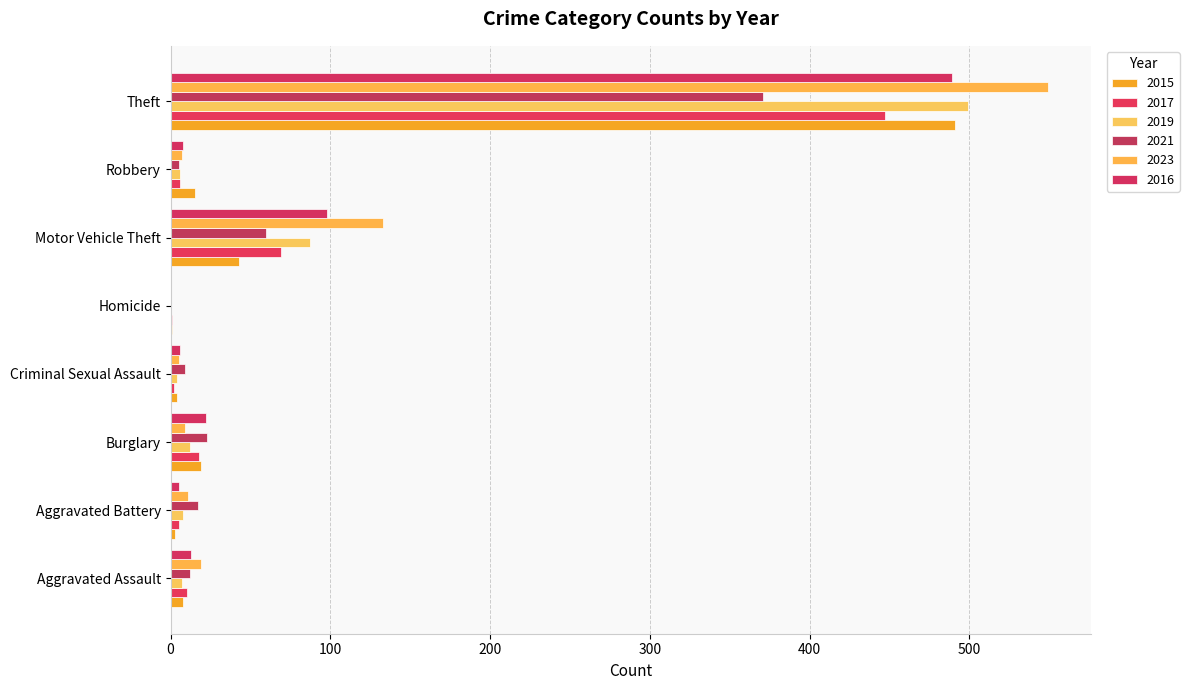

Which series has the widest spread of values?

2023